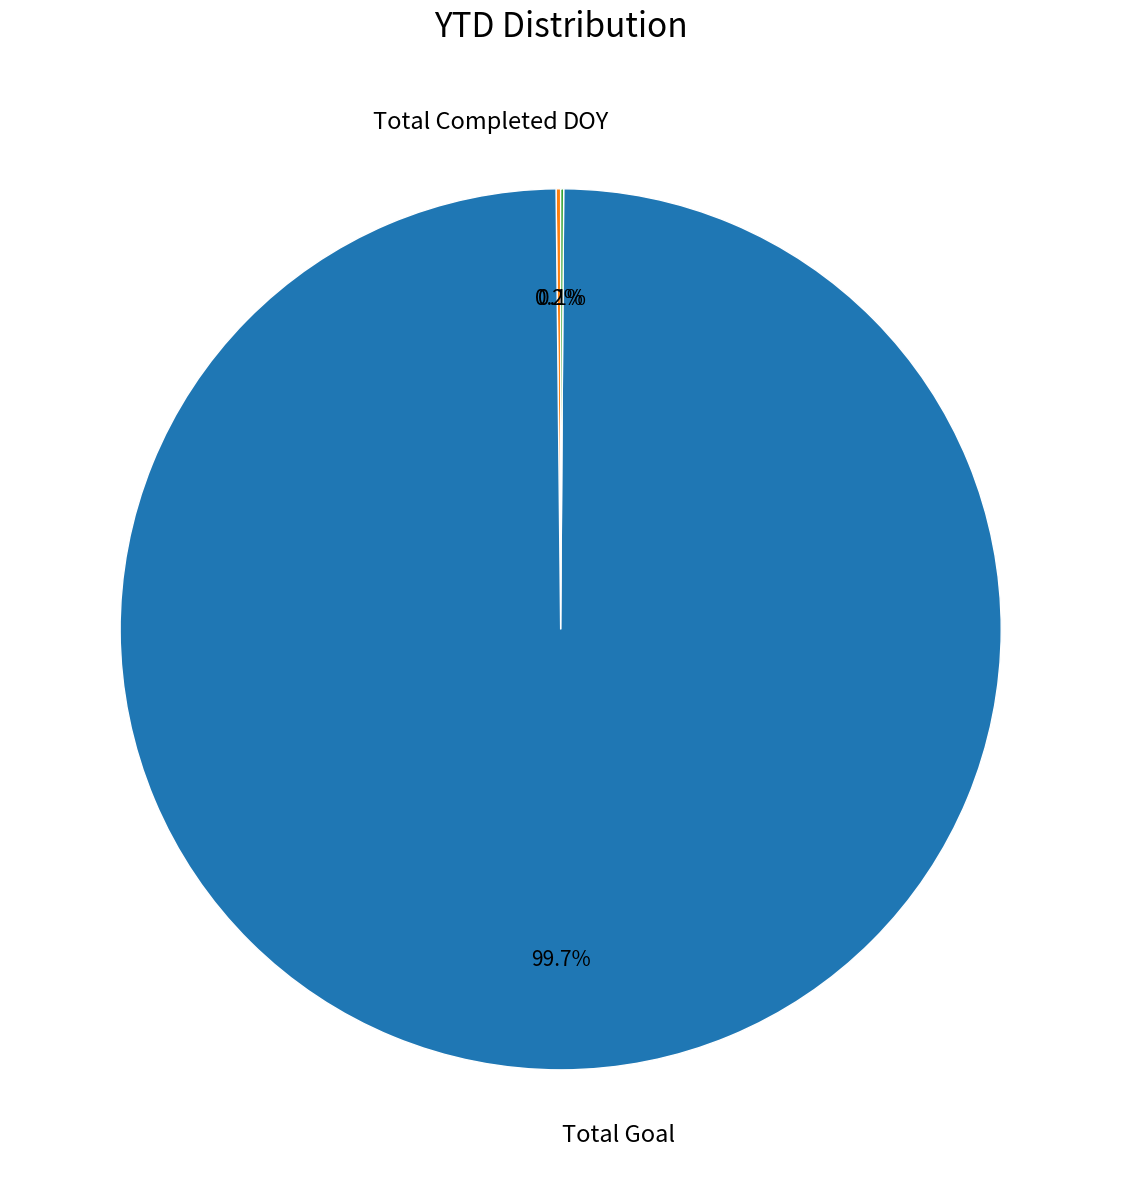

What percentage is the Total Goal slice, to the nearest percent?

100%